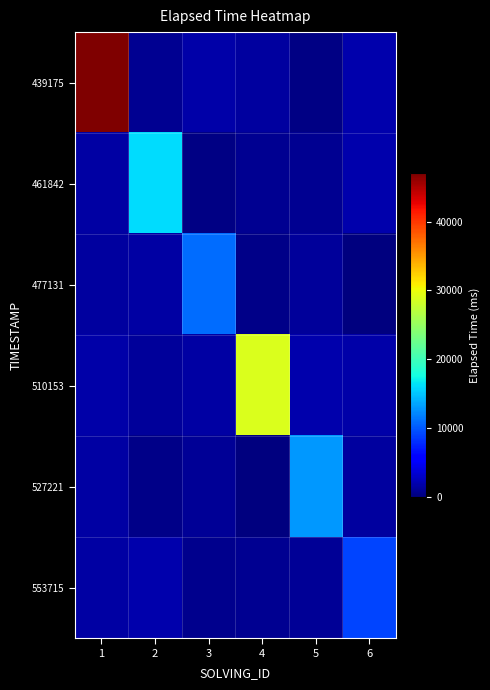

Which label corresponds to the smallest value in the chart?

4